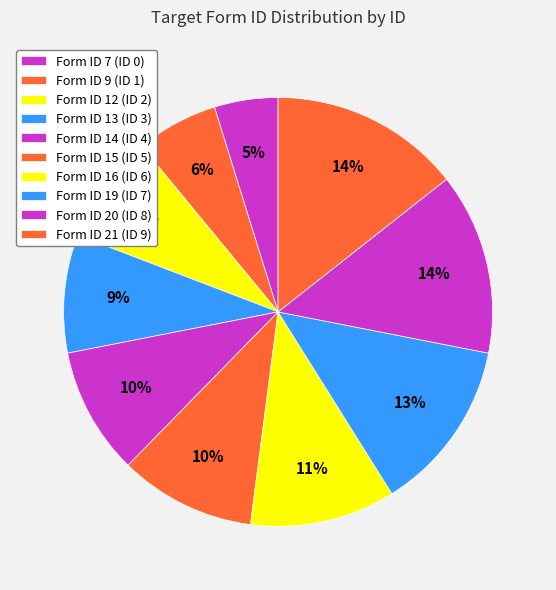

How many slices are in this pie chart?

10